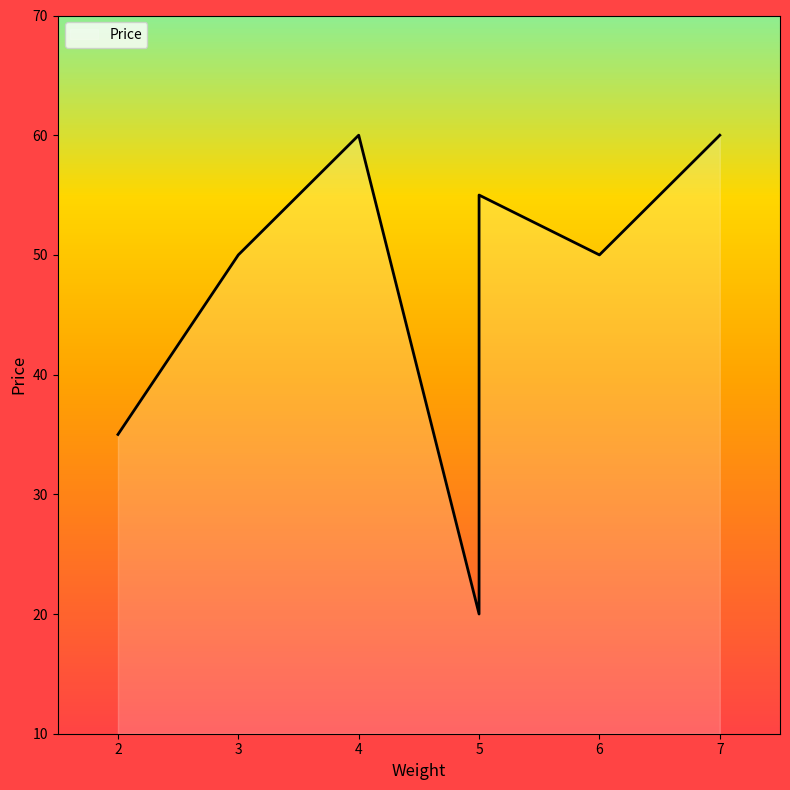

The chart shows a value of 33 at 6. True or false?

False